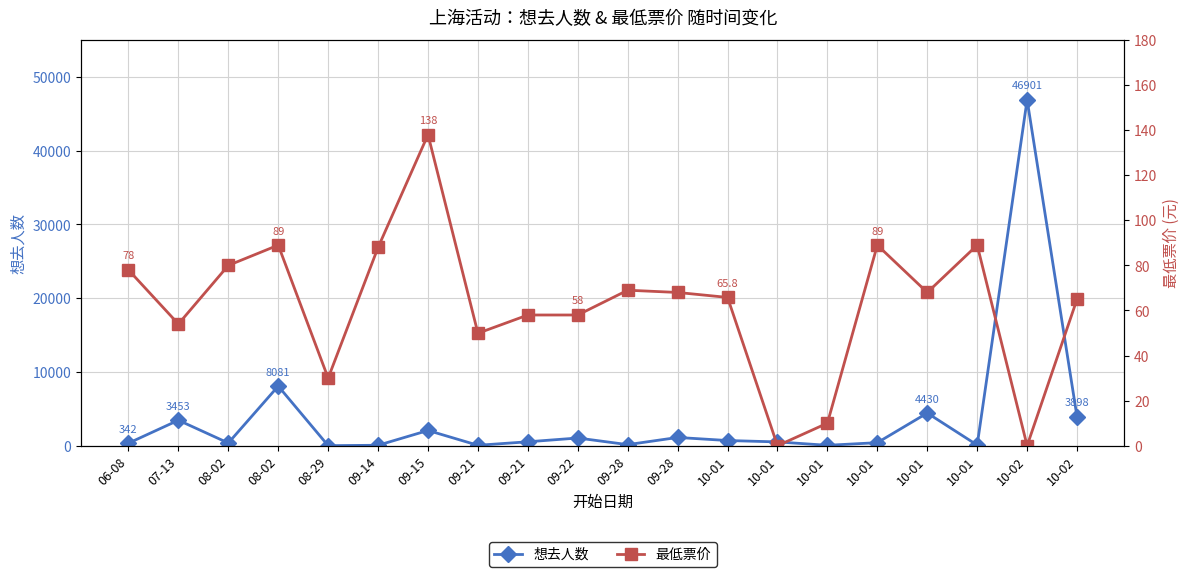

What value does the 最低票价 series have at 09-21?

49.9